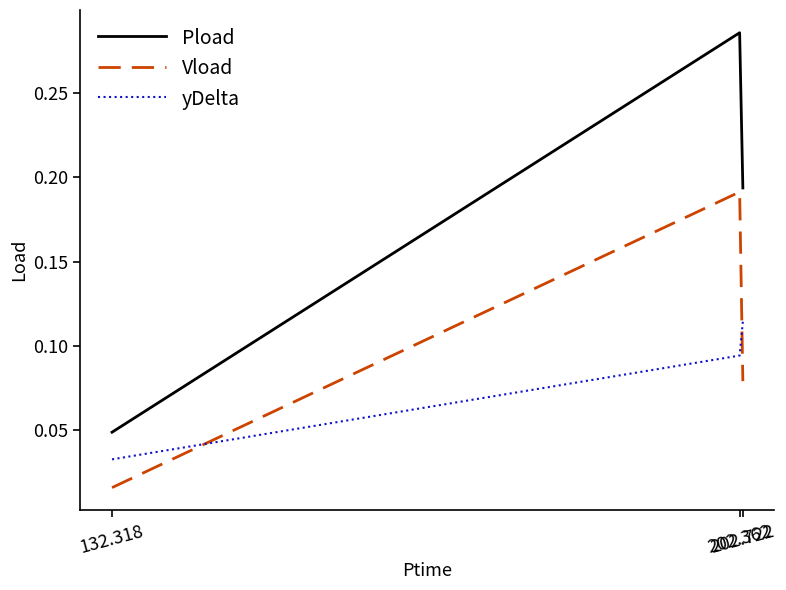

At which category is the sum across all series the highest?

202.362